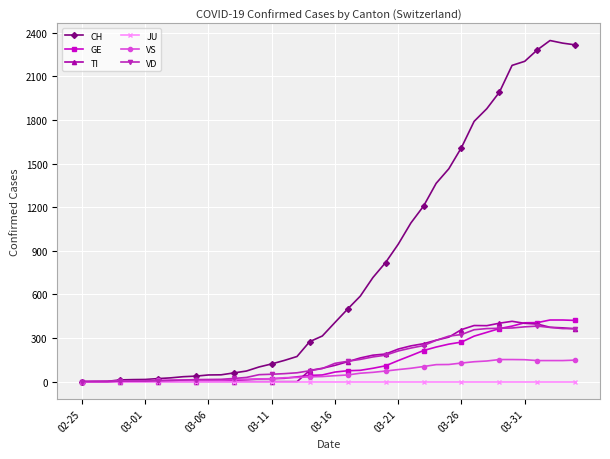

What are all the series names shown in the legend?

CH, GE, TI, JU, VS, VD